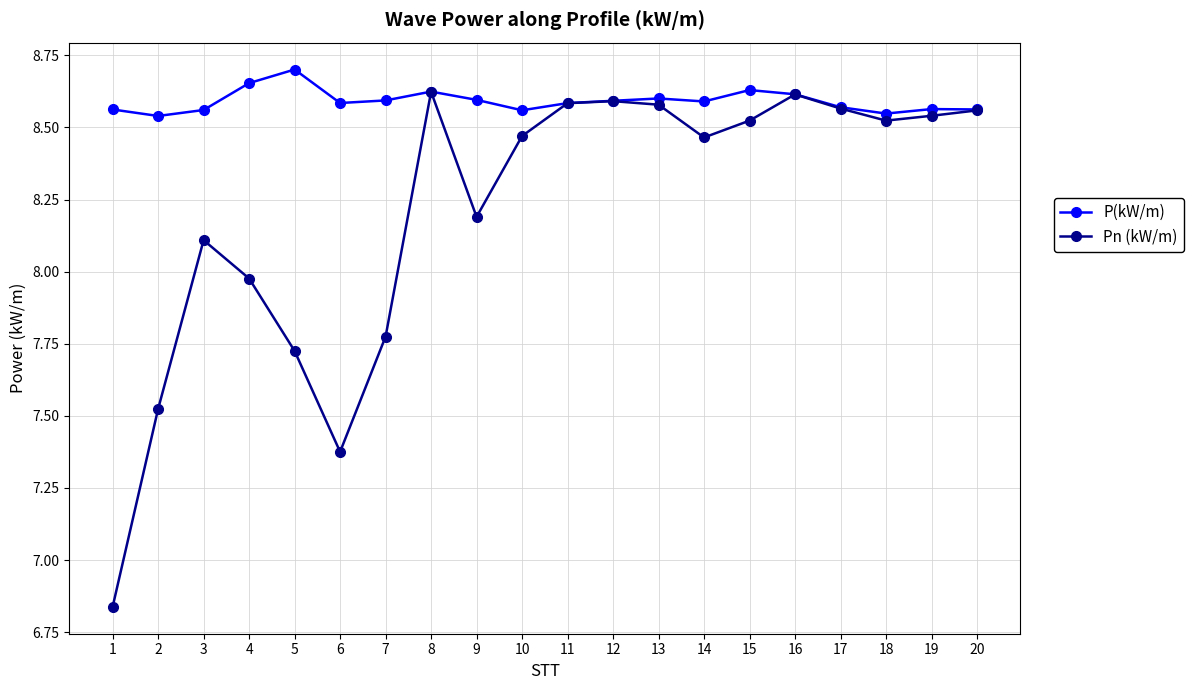

The value of Pn (kW/m) at 12 is 8.6. True or false?

True